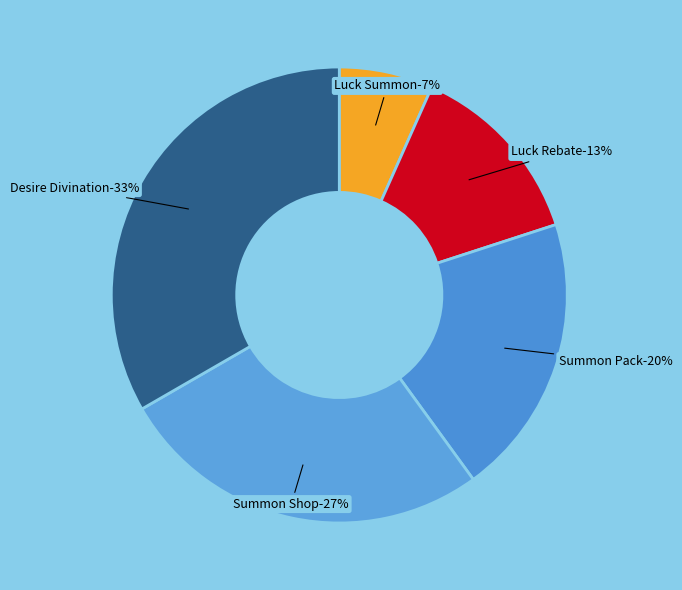

Count the number of slices in the pie.

5